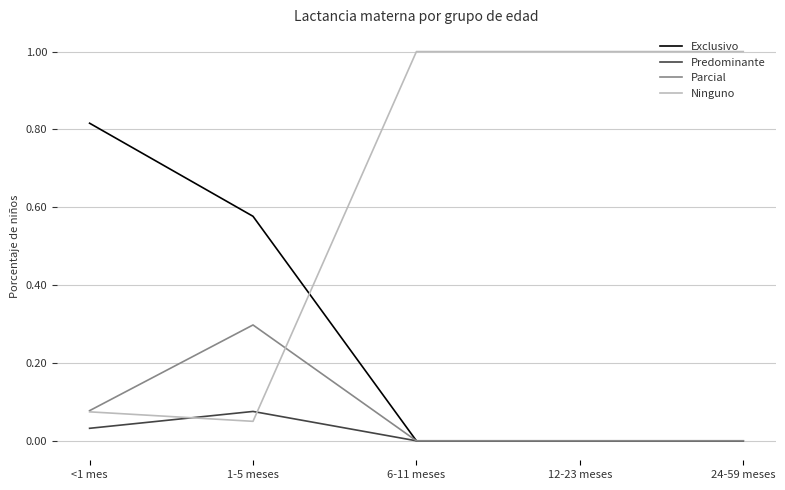

What position from the right is 24-59 meses?

1